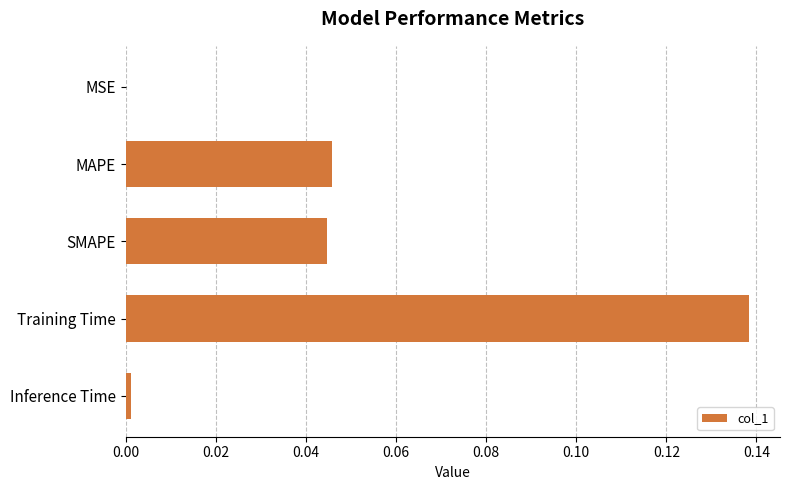

At which category does the chart reach its peak across all series?

Training Time